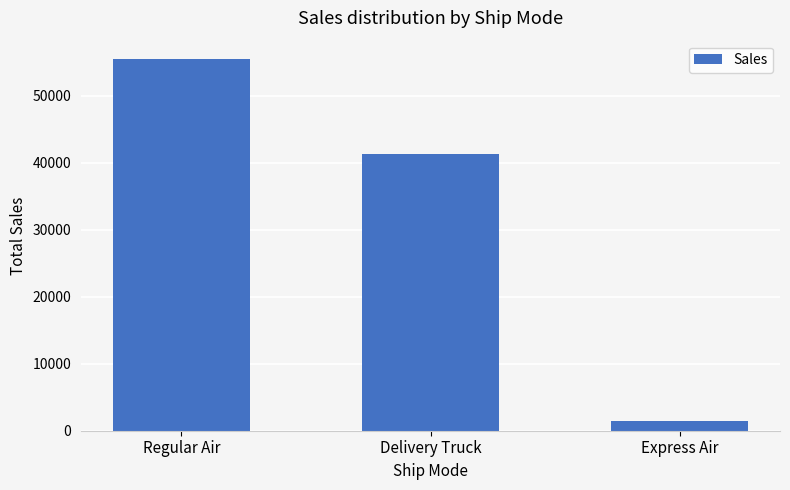

Rank the categories by value from lowest to highest.

Express Air, Delivery Truck, Regular Air